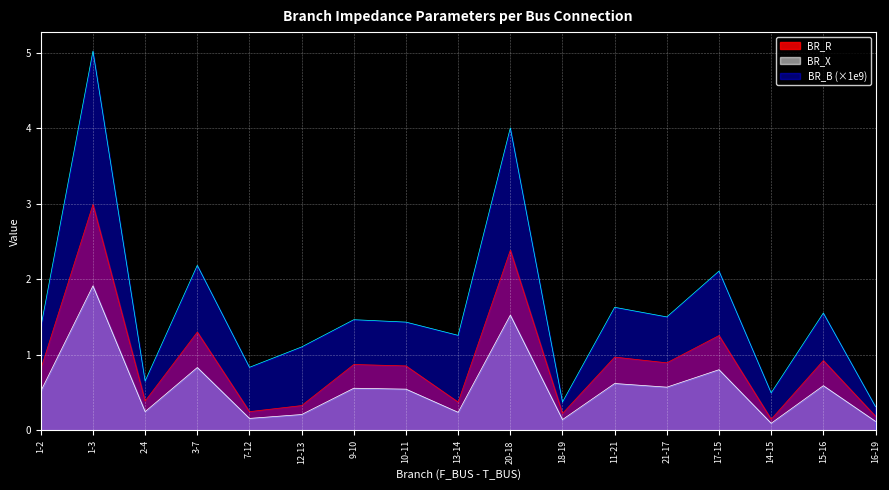

What is the maximum value for BR_X?

1.9